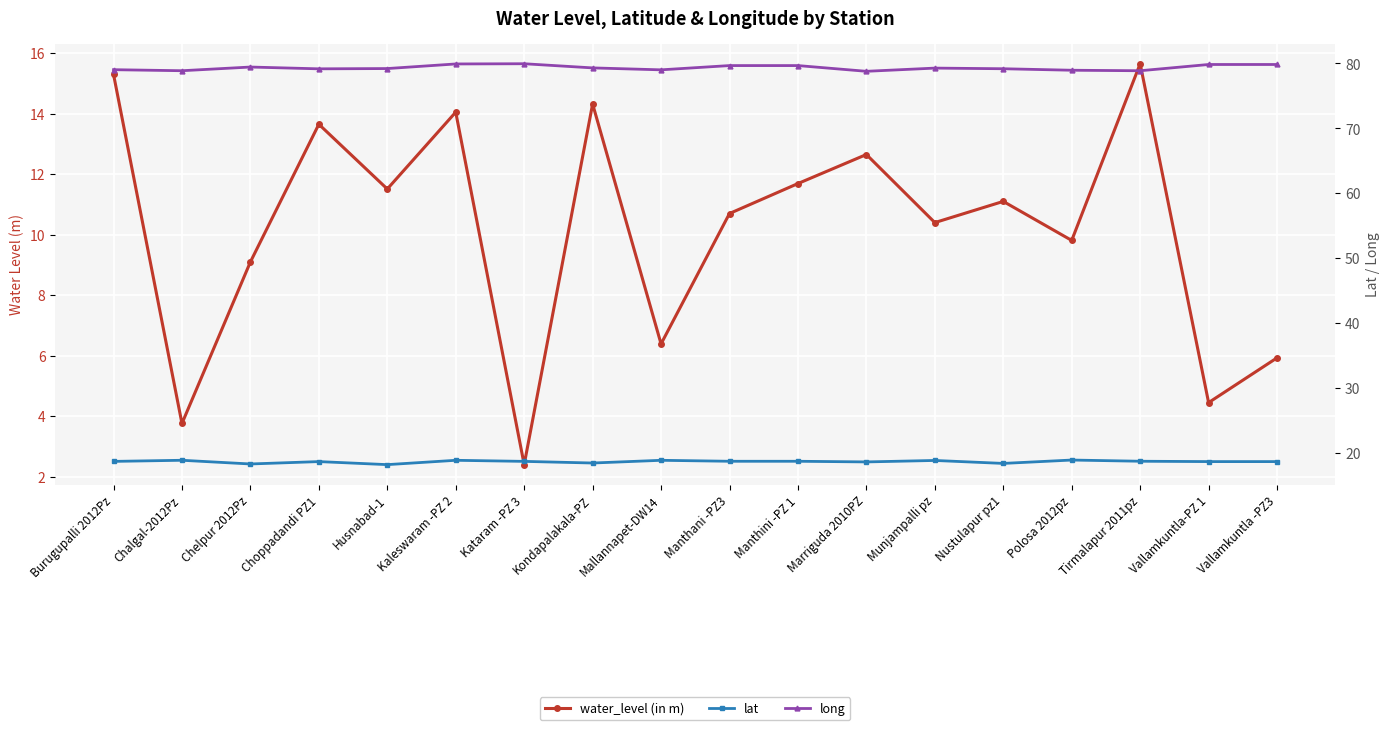

True or false: long and water_level (in m) cross at least once.

False